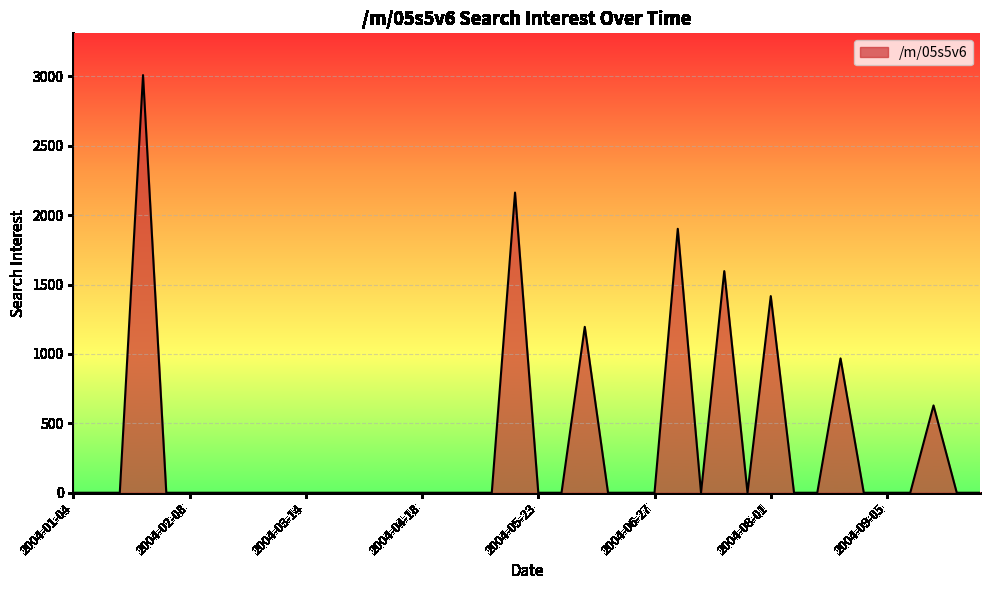

What is the greatest value displayed?

3009.2